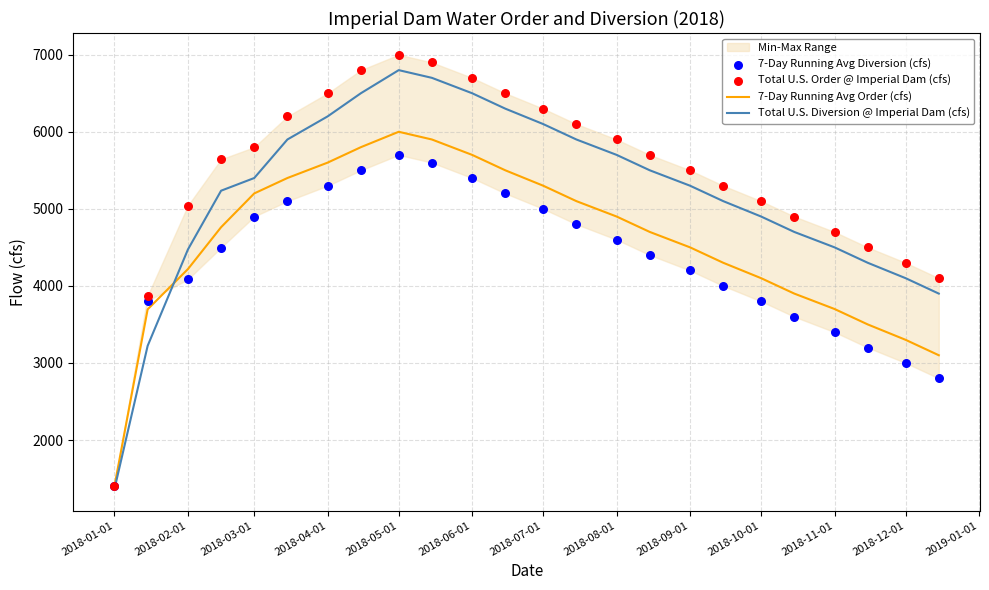

Which series reaches the minimum Y coordinate?

Total U.S. Diversion @ Imperial Dam (cfs)